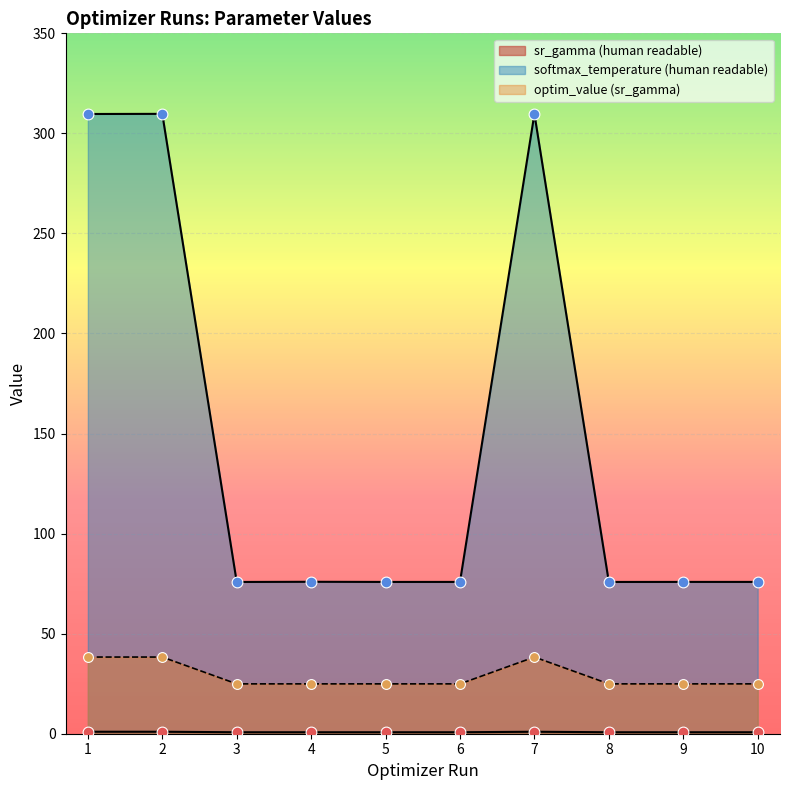

At which category is the sum across all series the highest?

2